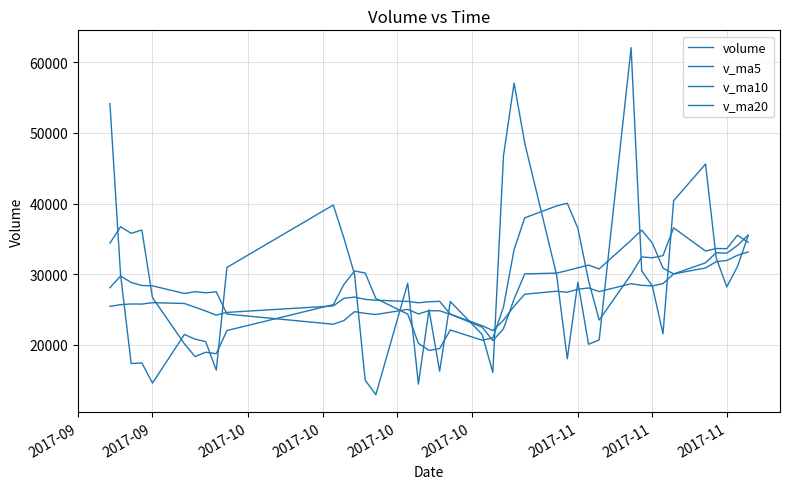

How many lines are shown in the chart?

4